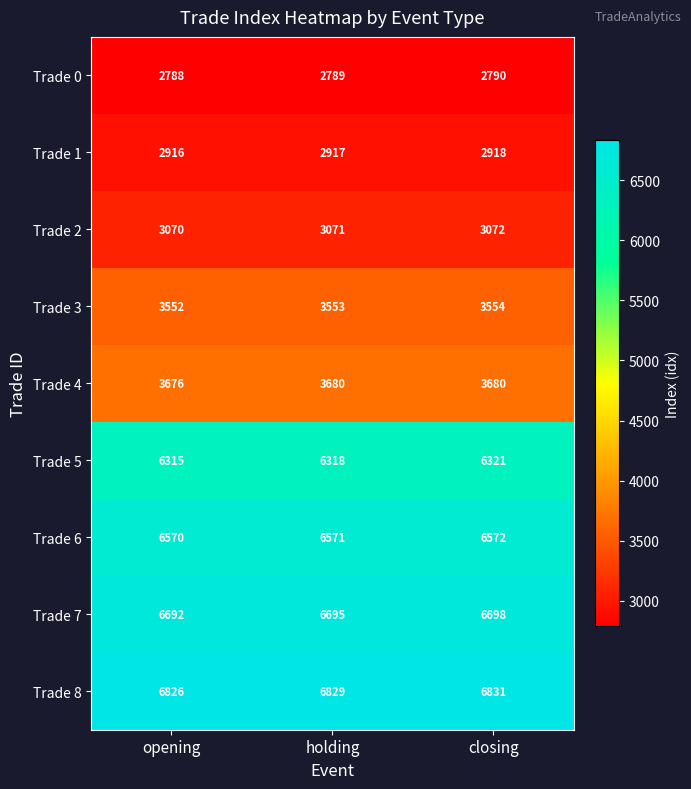

What is the difference between the highest and lowest values at holding?

4040